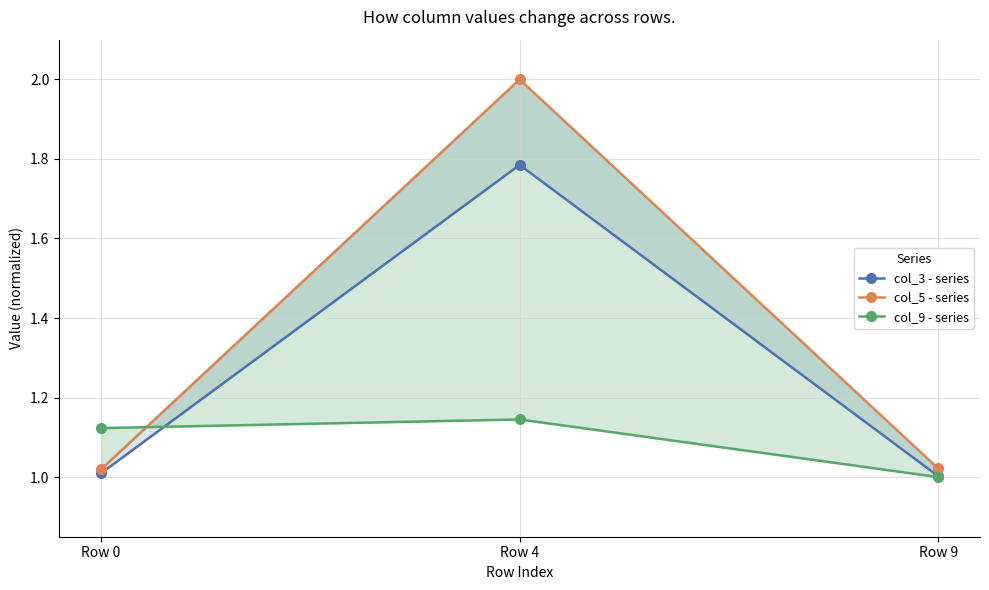

At which category is the sum across all series the highest?

Row 4